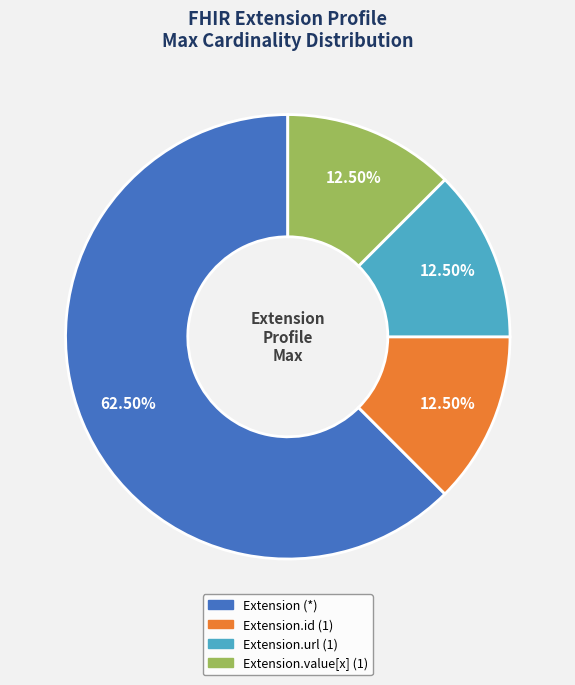

What is the ratio of the value at Extension.id (1) to the value at Extension.url (1)?

1.0